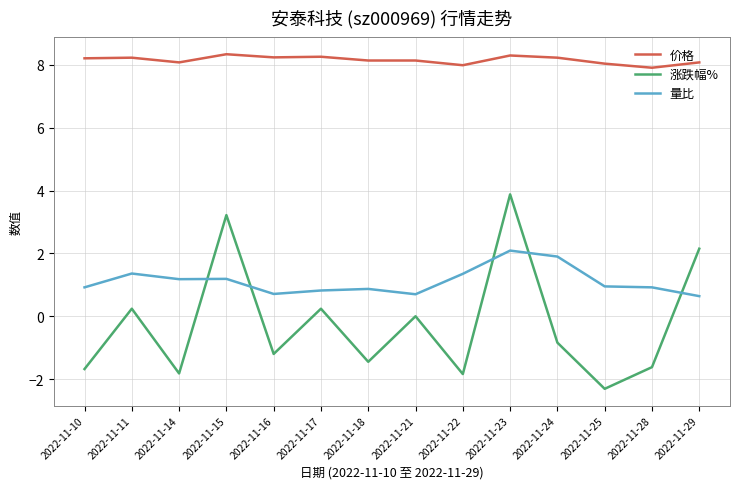

What is the greatest value displayed?

8.3